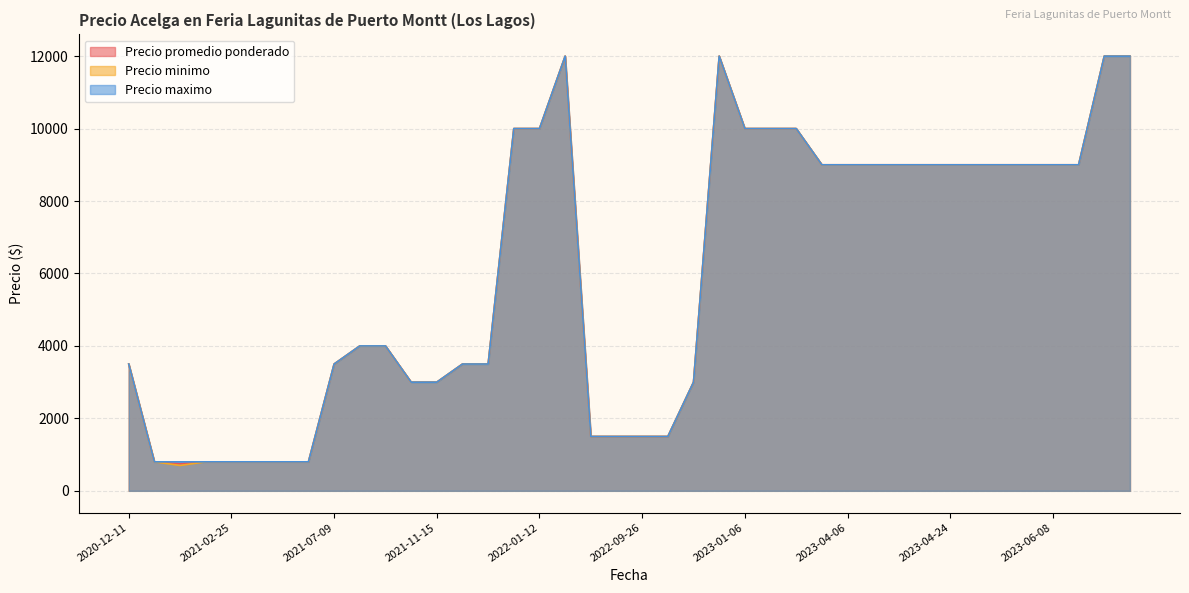

How many data points in Precio promedio ponderado are above 9000?

9